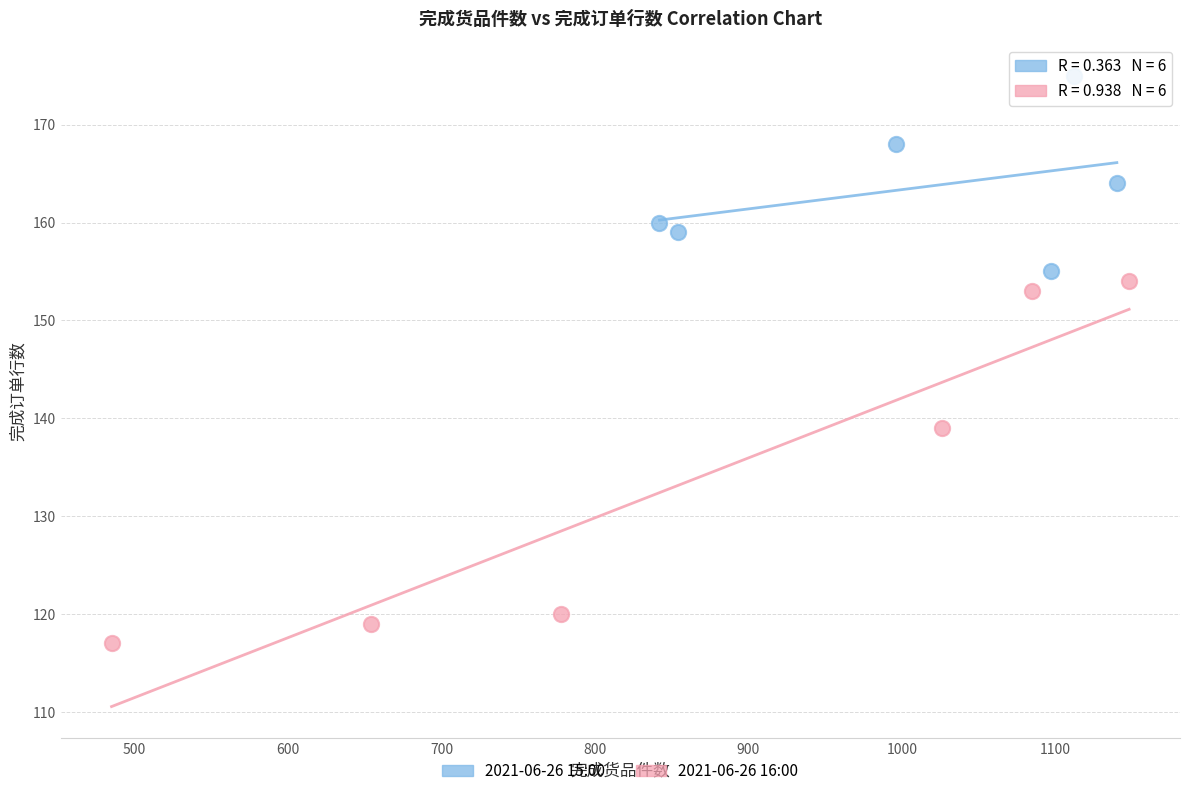

Which series contains the highest Y value?

2021-06-26 15:00